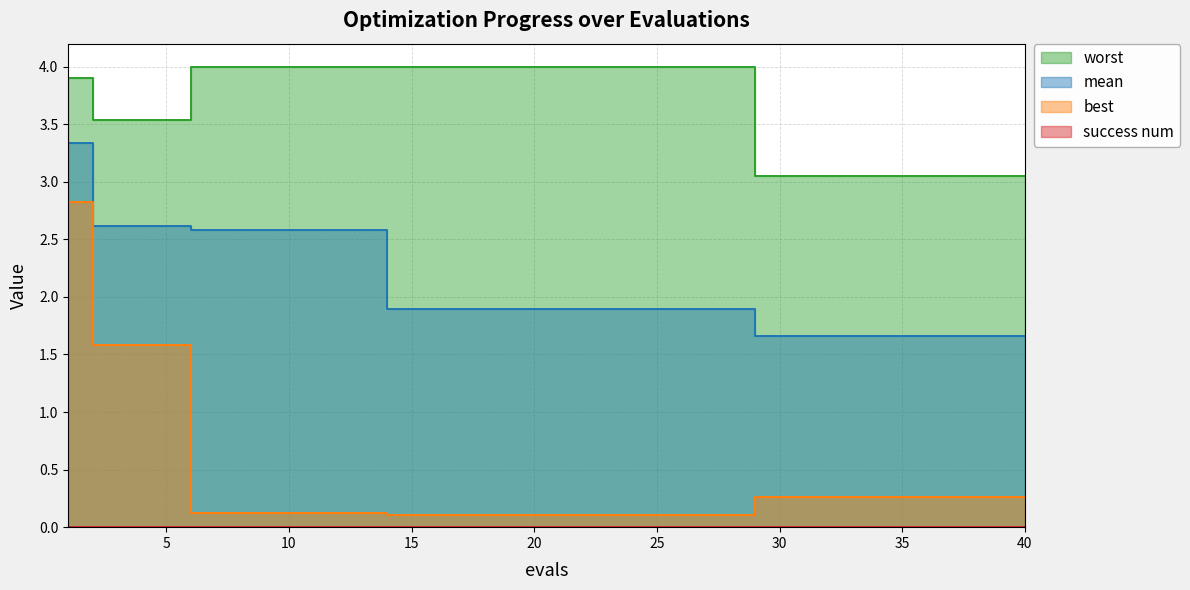

What is the greatest value displayed?

4.0